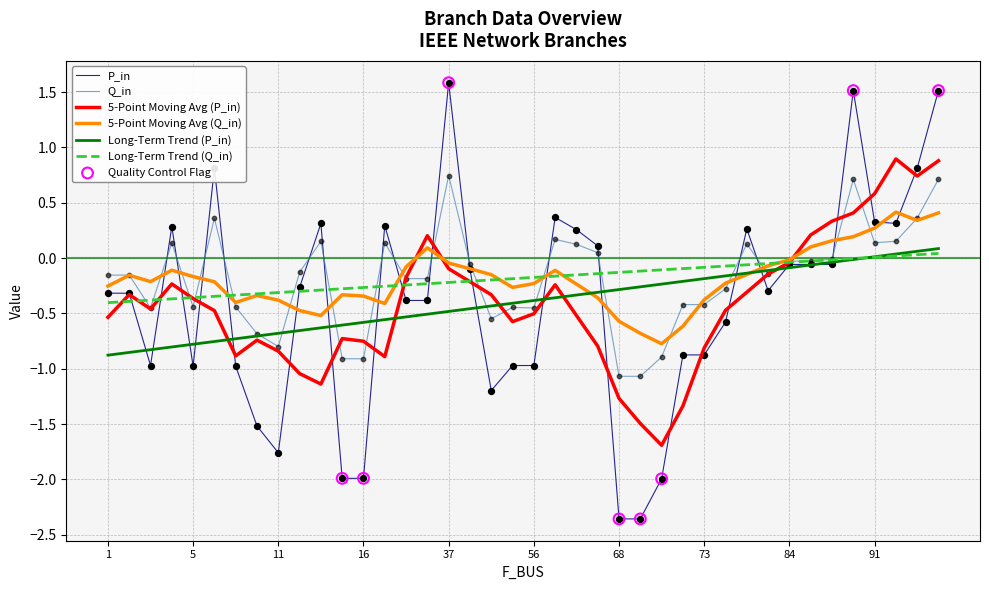

Which series has the largest range (max minus min)?

P_in